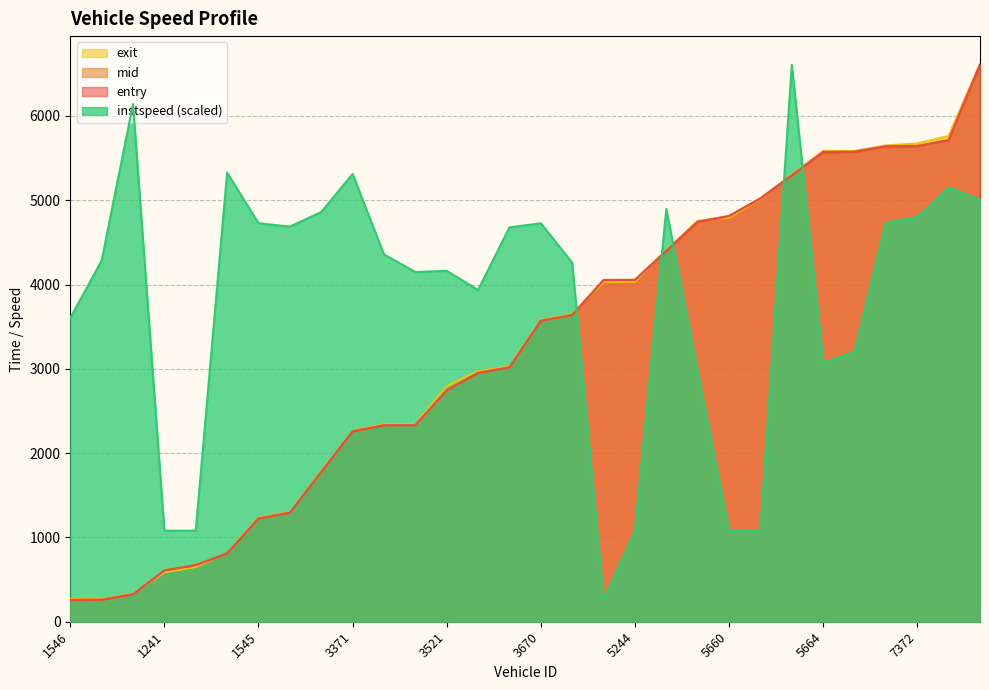

Rank the categories by exit value from highest to lowest.

7384, 7639, 7372, 7387, 5516, 5664, 5666, 5227, 5660, 5644, 5246, 5244, 5649, 3519, 3670, 3656, 3526, 3521, 3225, 3646, 3371, 1374, 1382, 1545, 1529, 1650, 1241, 1646, 1641, 1546